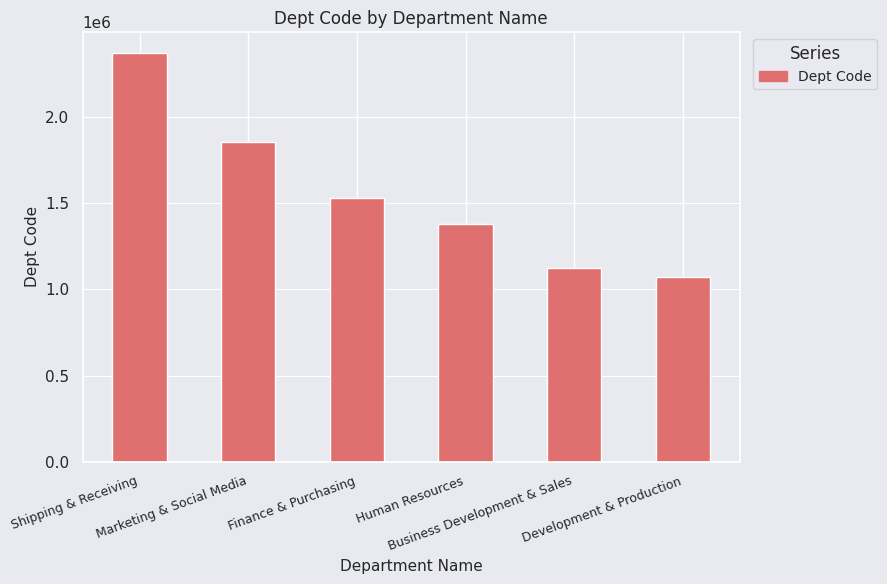

Reading right to left, transcribe all the data shown in this chart.

Development & Production=1072335	Business Development & Sales=1127803	Human Resources=1380145	Finance & Purchasing=1534042	Marketing & Social Media=1857160	Shipping & Receiving=2376206